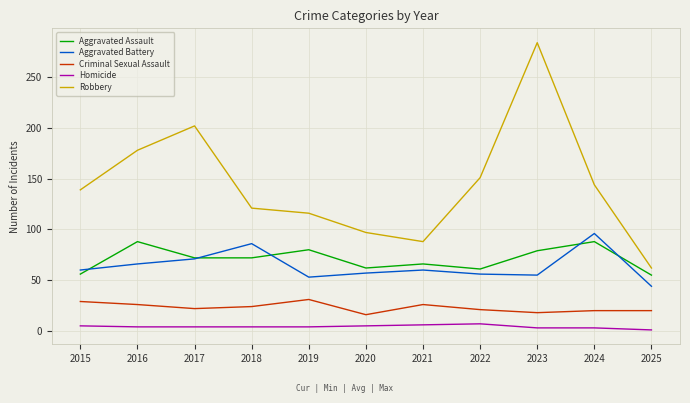

What is the minimum value for Aggravated Battery?

44